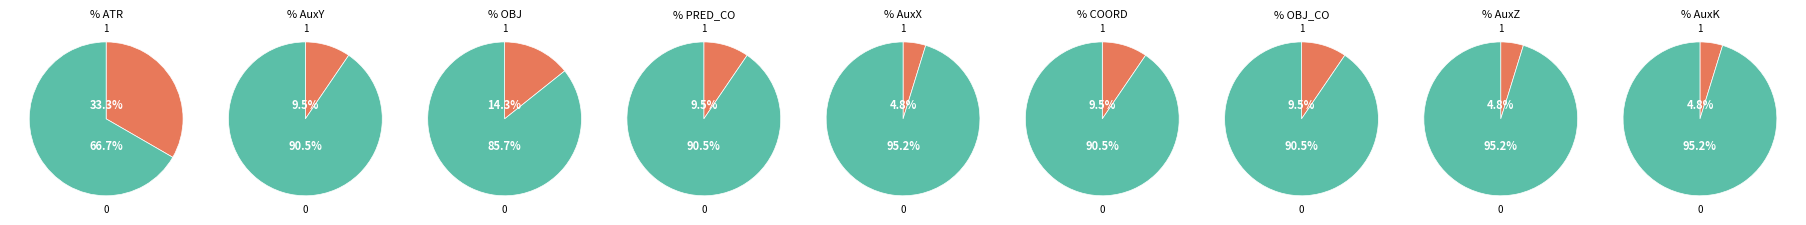

To the nearest percent, what portion does AuxK represent?

5%